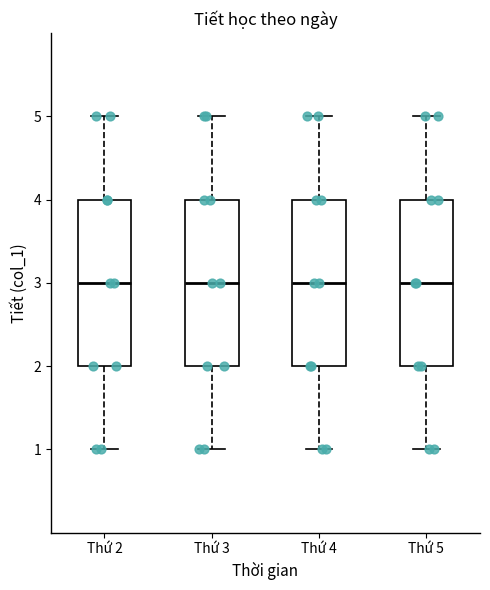

Reading left to right, read every box against the y-axis: the position of its median line, the range the box covers, and the ends of its whiskers. The values are not printed on the chart, so give them approximately, as read against the axis.

Thứ 2: median 3, box 2 to 4, whiskers 1 to 5
Thứ 3: median 3, box 2 to 4, whiskers 1 to 5
Thứ 4: median 3, box 2 to 4, whiskers 1 to 5
Thứ 5: median 3, box 2 to 4, whiskers 1 to 5